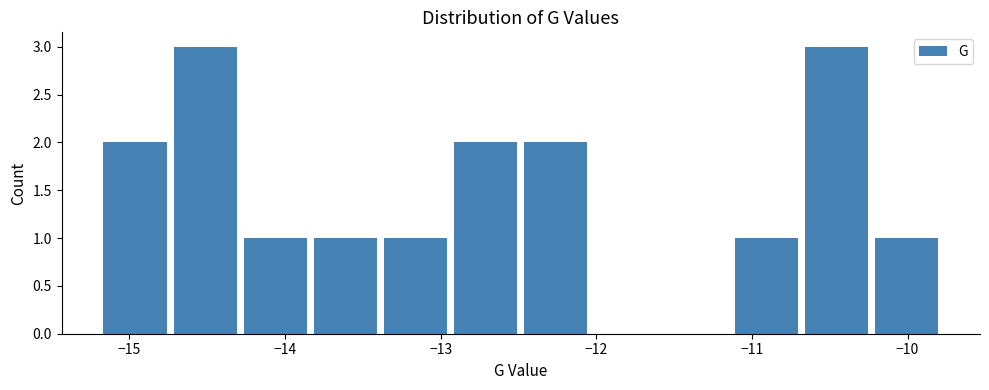

What is the height of the bar covering -13.8 to -13.4 on the x-axis? Neither the bar edges nor the heights are printed on the chart, so give them approximately, as read against the axes.

1